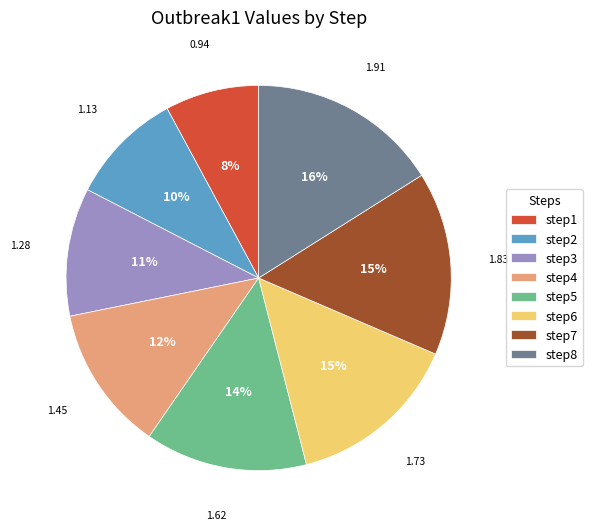

Is there a majority slice in this chart?

No